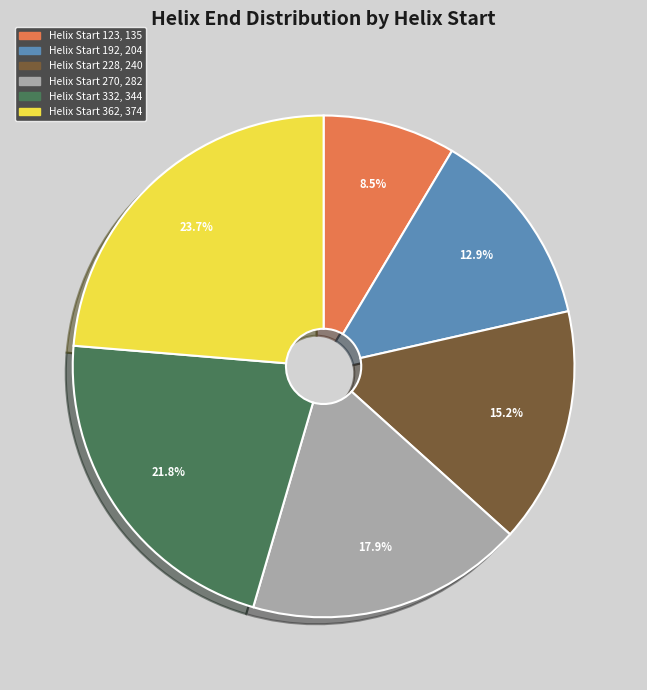

Combined, what portion of the pie is Helix Start 228, 240 and Helix Start 362, 374?

38.9%